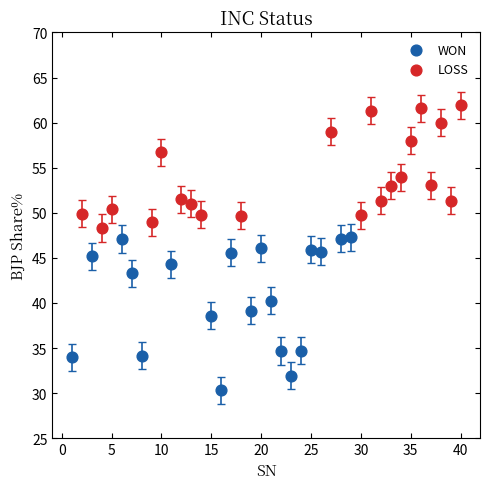

Which series reaches the minimum Y coordinate?

WON